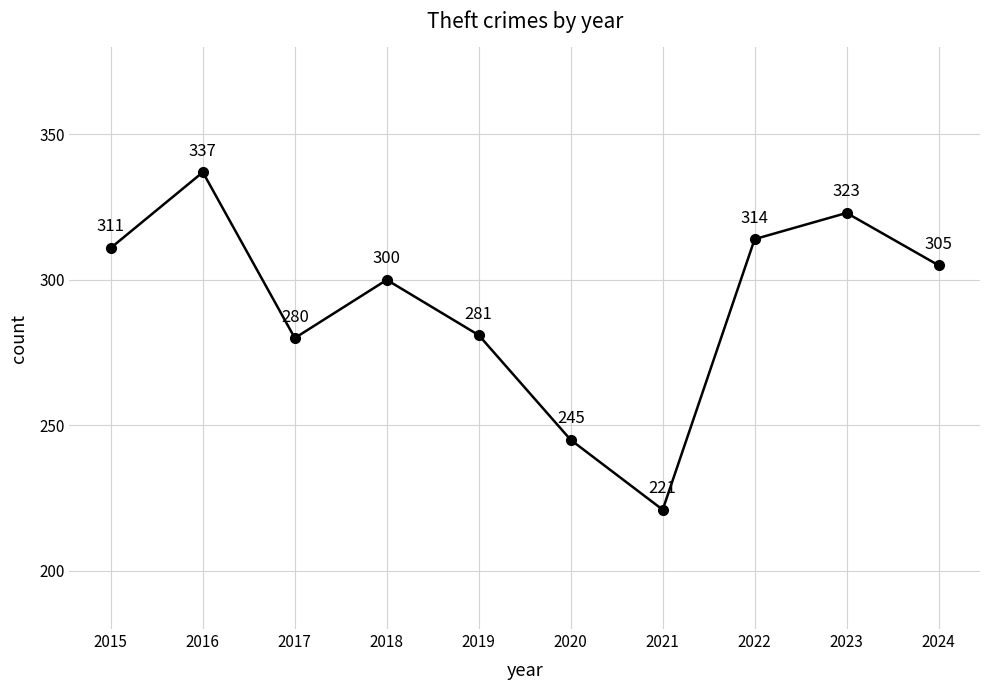

Is it true that the value at 2015 is 311?

True